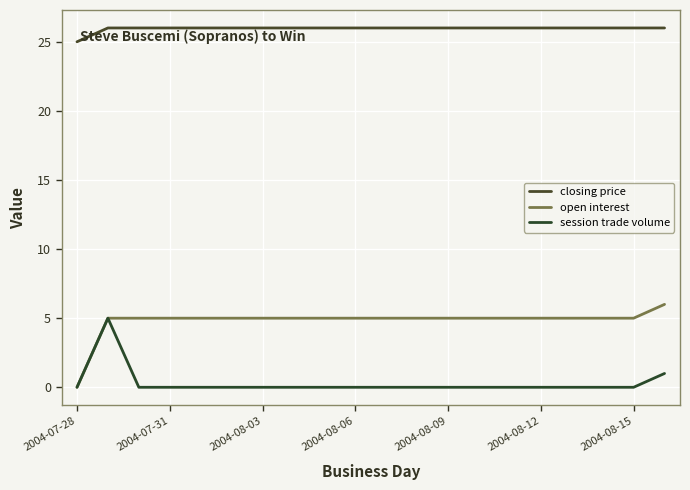

List the series in order of their overall mean, highest first.

closing price, open interest, session trade volume